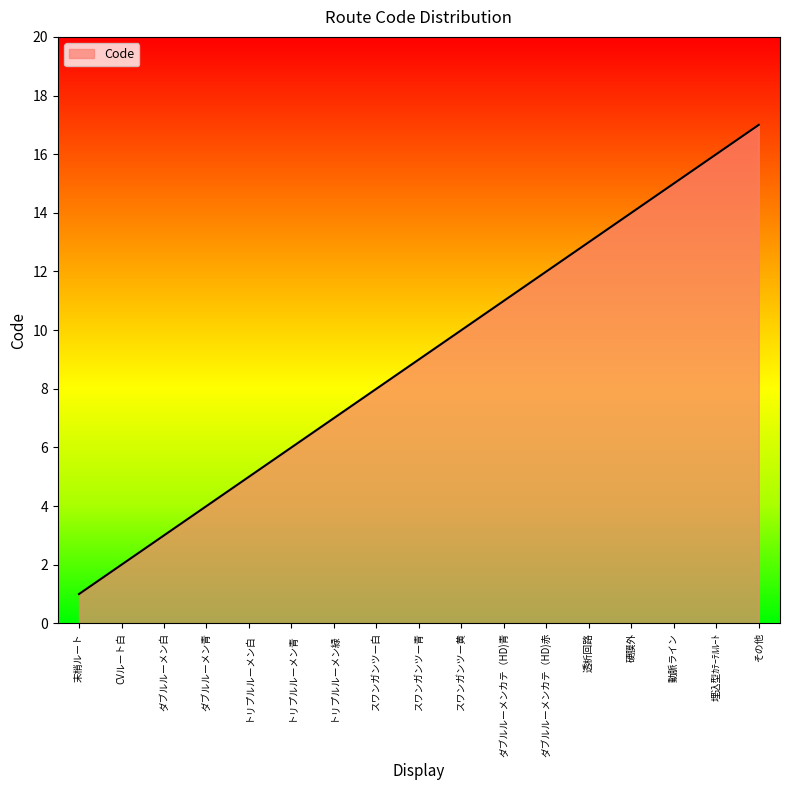

Which category has the highest value across all series?

その他